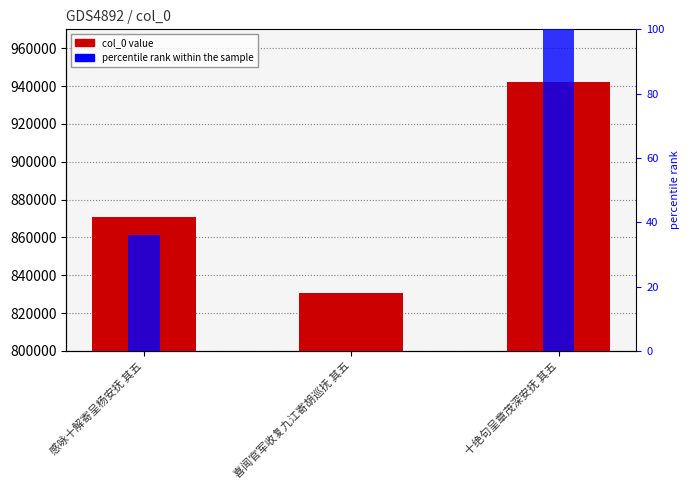

What is the sum of the values at 感咏十解寄呈杨安抚 其五 and 喜闻官军收复九江寄胡巡抚 其五?

1701602